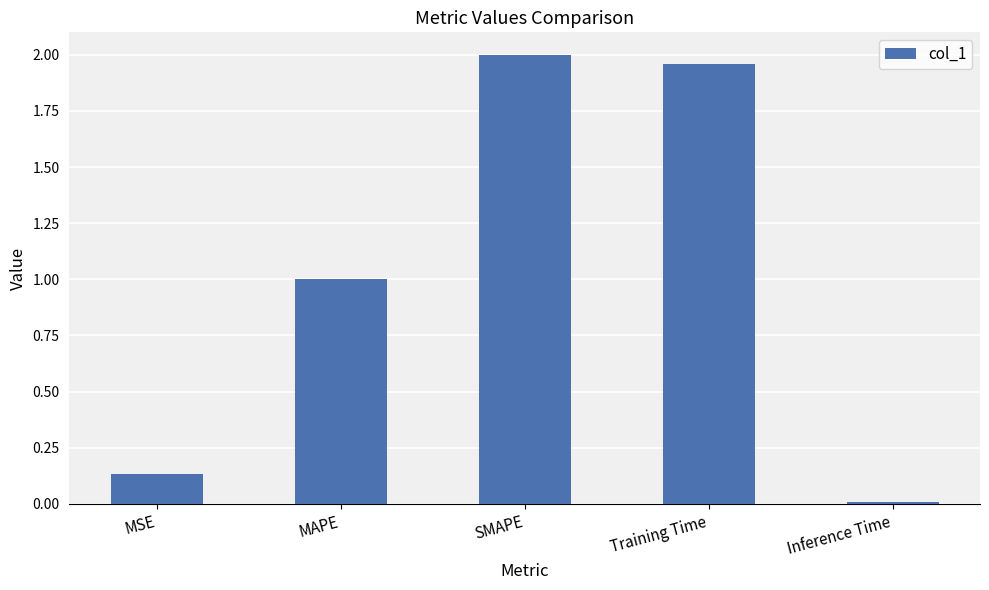

How many data points are above 1?

3